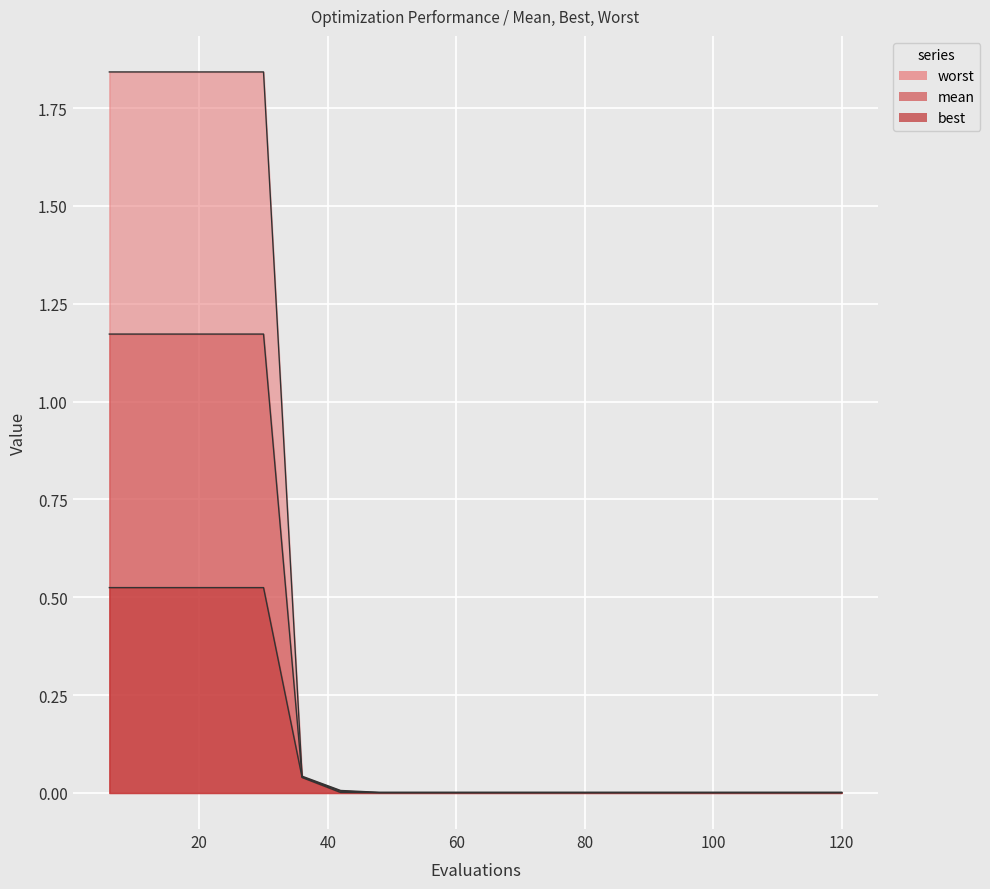

Reading right to left, what are all the values shown in this chart?

mean: 0.0	0.0	0.0	0.0	0.0	0.0	0.0	0.0	0.0	0.0	0.0	0.0	0.0	0.0	0.0	1.2	1.2	1.2	1.2	1.2
best: 0.0	0.0	0.0	0.0	0.0	0.0	0.0	0.0	0.0	0.0	0.0	0.0	0.0	0.0	0.0	0.5	0.5	0.5	0.5	0.5
worst: 0.0	0.0	0.0	0.0	0.0	0.0	0.0	0.0	0.0	0.0	0.0	0.0	0.0	0.0	0.0	1.8	1.8	1.8	1.8	1.8